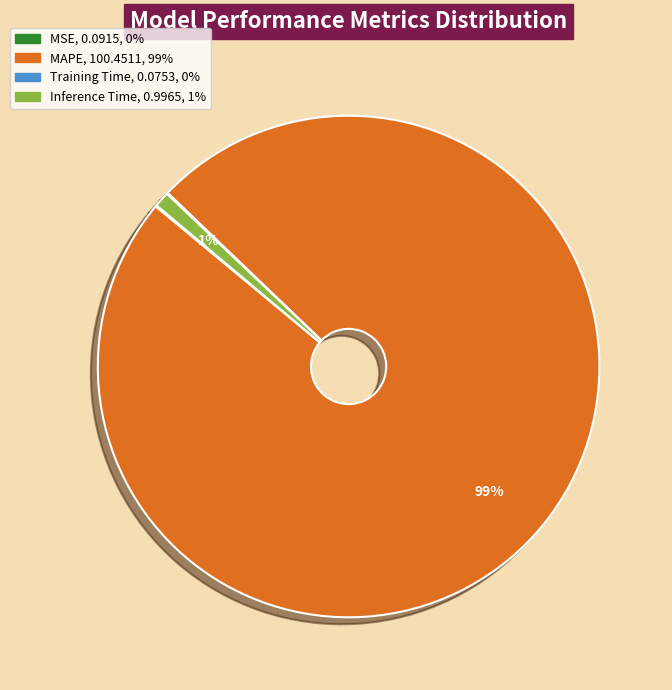

Which has a higher value, MAPE or Inference Time?

MAPE